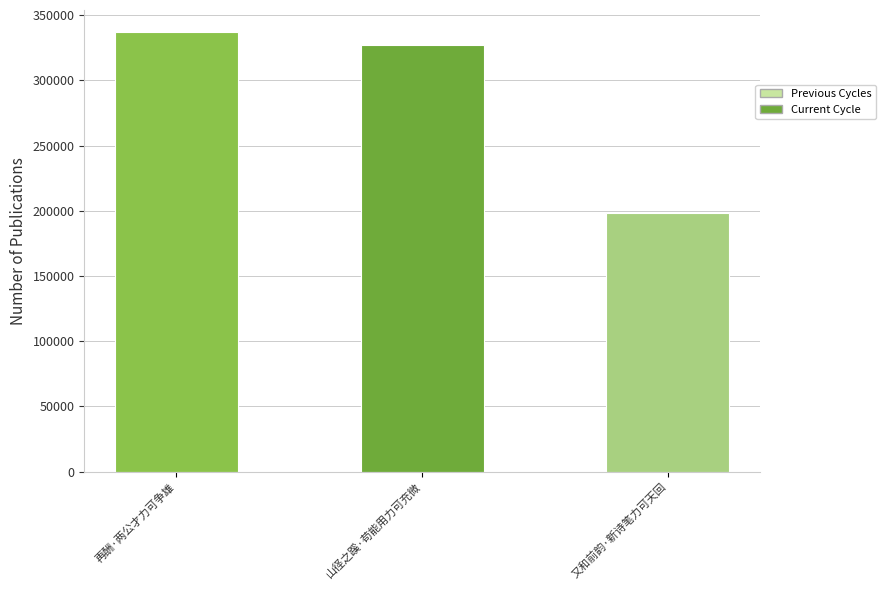

Is it true that the value at 又和前韵·新诗笔力可天回 is 311502?

False